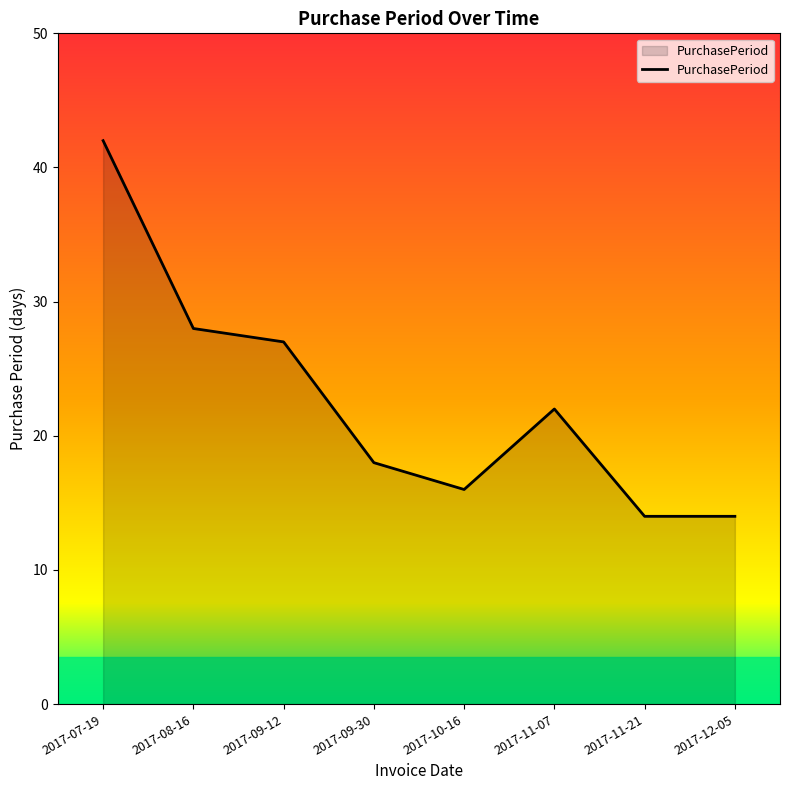

Reading left to right, transcribe all the data shown in this chart.

2017-07-19=42	2017-08-16=28	2017-09-12=27	2017-09-30=18	2017-10-16=16	2017-11-07=22	2017-11-21=14	2017-12-05=14